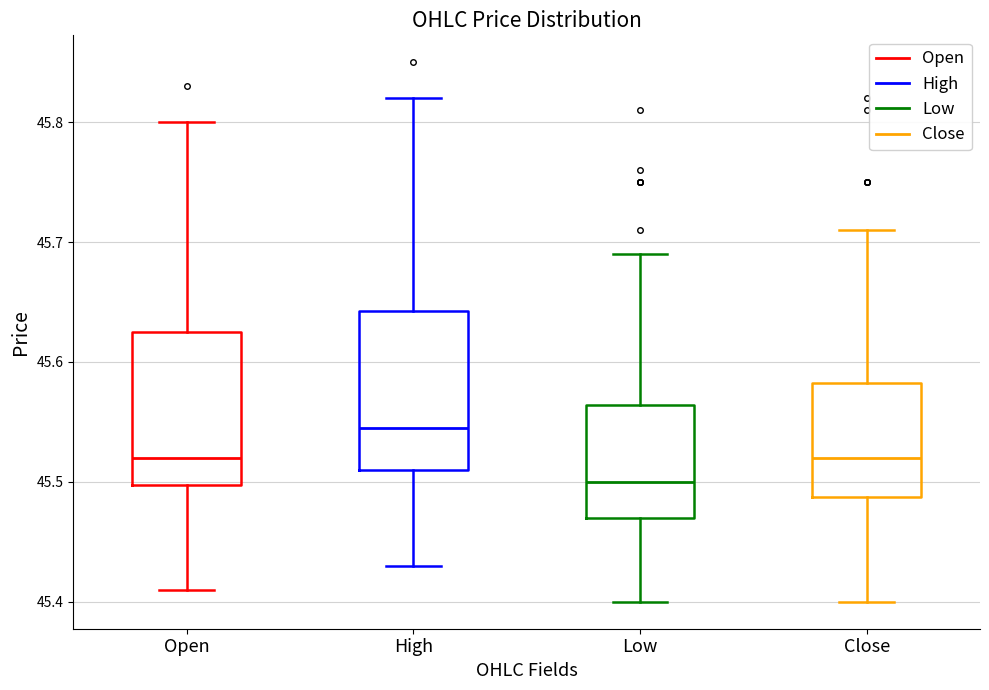

Which box has the highest median line?

High